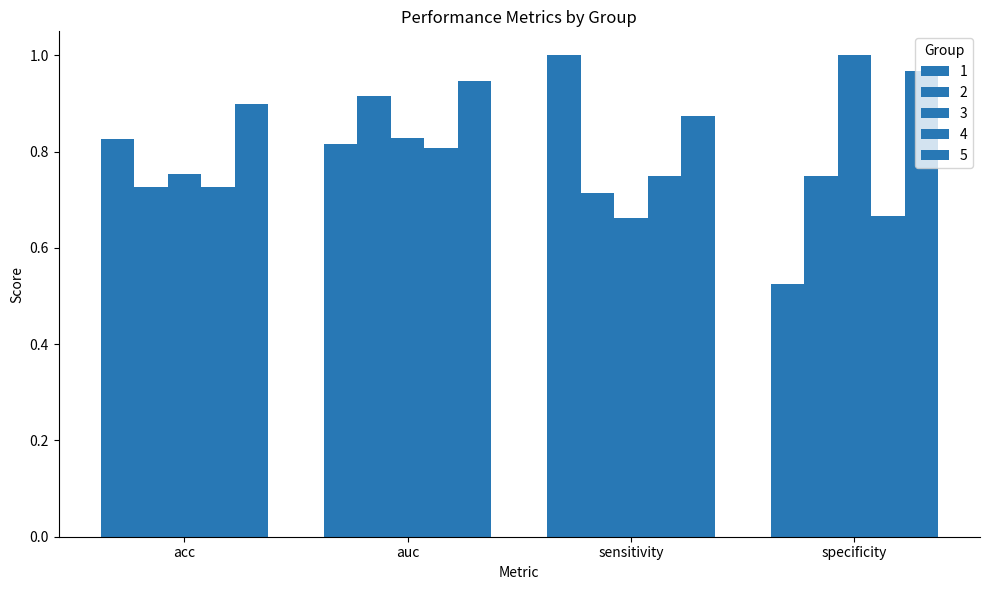

How many series are shown in this chart?

5